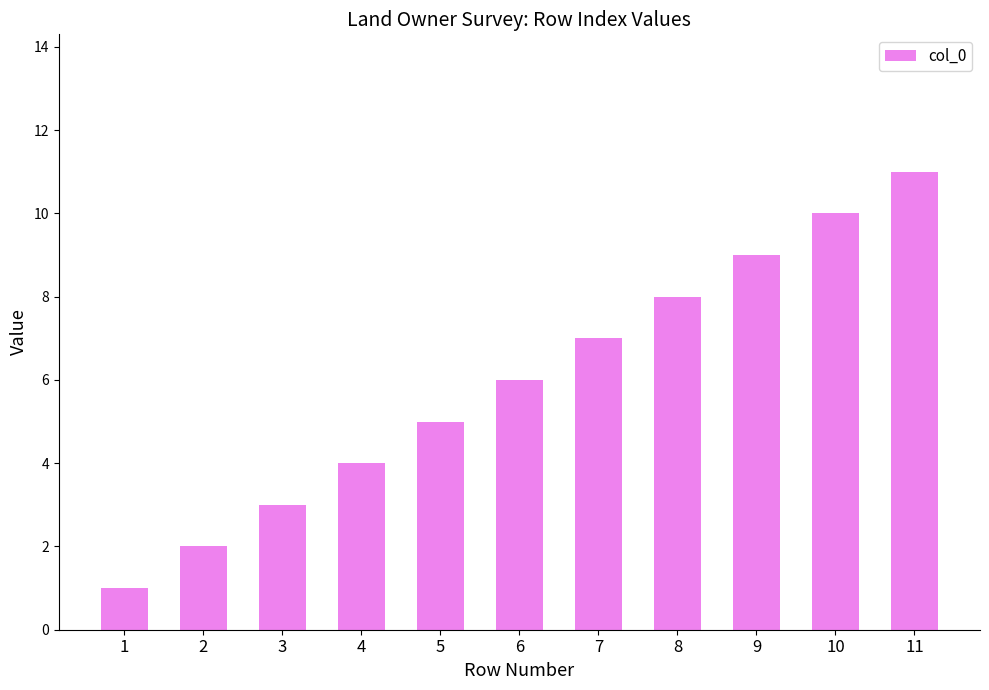

What is the difference between the maximum and minimum values?

10